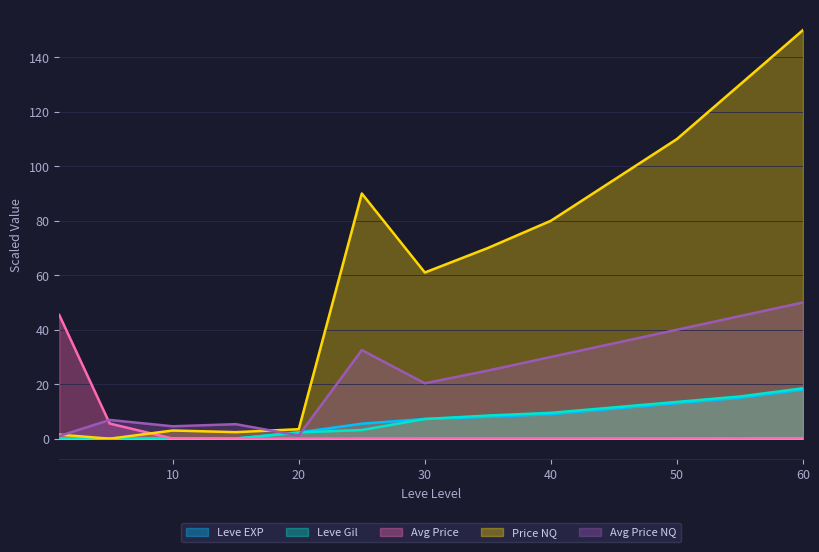

Reading left to right, what are all the values shown in this chart?

Leve EXP: 0.1	0.0	0.0	0.0	2.3	5.5	7.2	8.0	9.0	11.0	13.0	15.0	18.0
Leve Gil: 0.0	0.1	0.1	0.1	2.3	3.2	7.2	8.5	9.5	11.5	13.5	15.5	18.5
currentAveragePrice: 45.4	5.6	0.0	0.0	0.0	0.1	0.1	0.1	0.1	0.1	0.1	0.1	0.2
LevePriceNQ: 1.5	0.0	3.0	2.4	3.5	90.0	61.0	70.0	80.0	95.0	110.0	130.0	150.0
currentAveragePriceNQ: 1.0	6.9	4.5	5.3	1.2	32.5	20.3	25.0	30.0	35.0	40.0	45.0	50.0